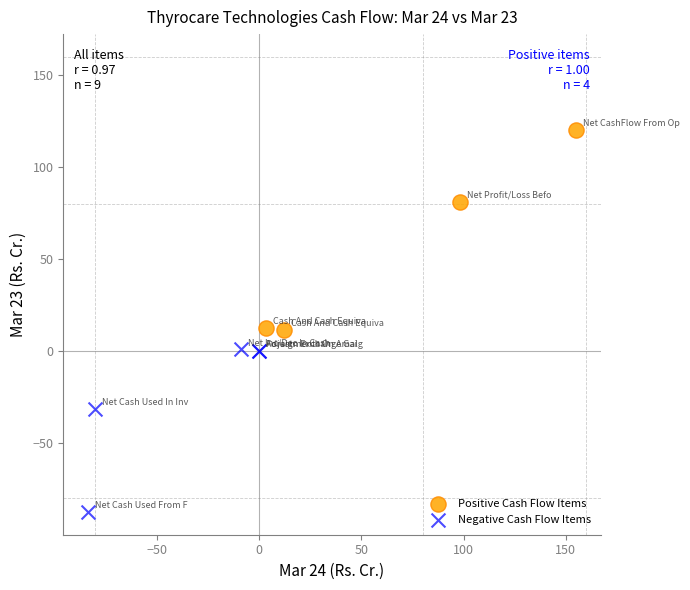

Which series has the widest spread of Y values?

Positive Cash Flow Items